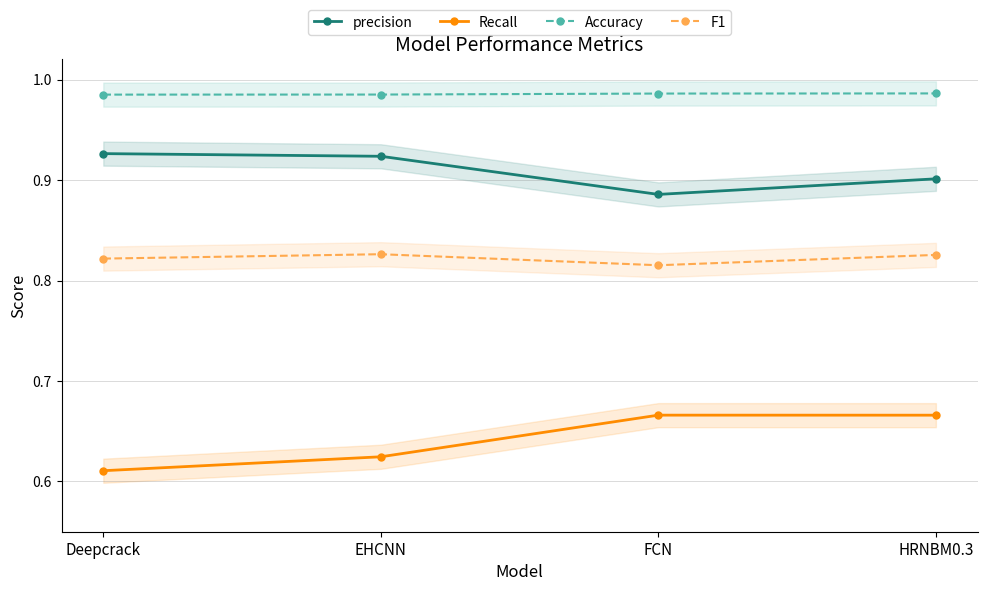

What position from the left is Deepcrack?

1